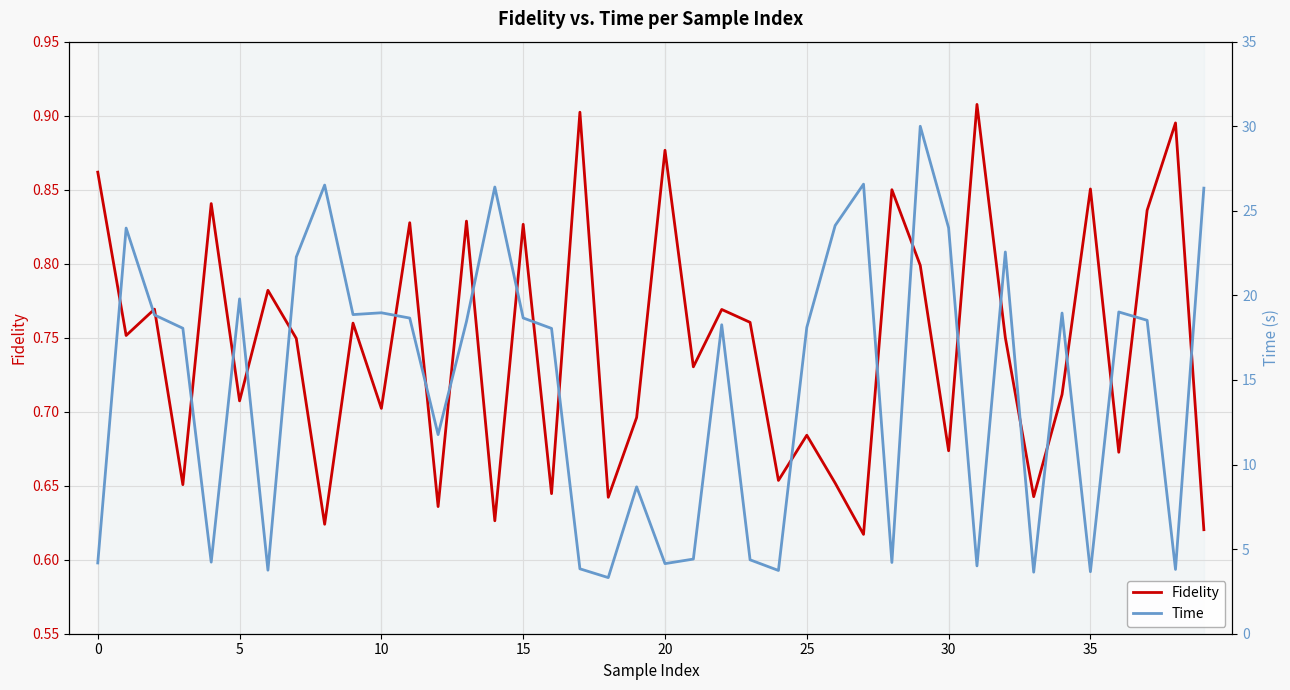

What is the difference between the second highest and second lowest values in the Time series?

22.9